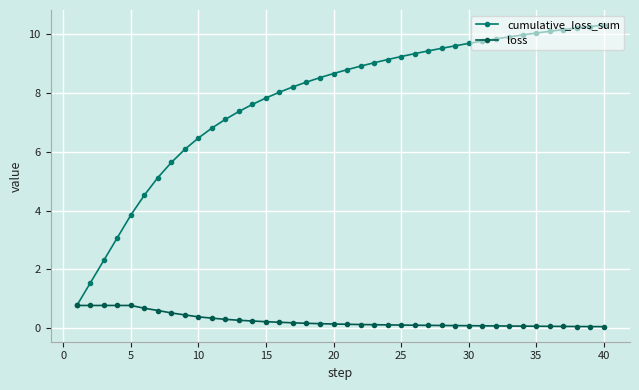

What is the value of the cumulative_loss_sum point at the 5th from the left?

3.8